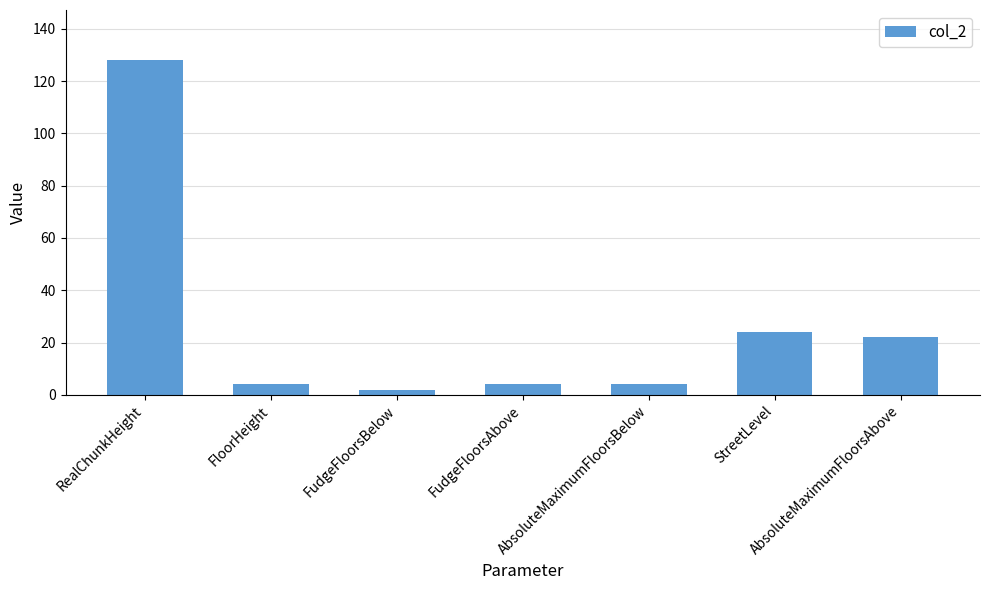

What is the greatest value displayed?

128